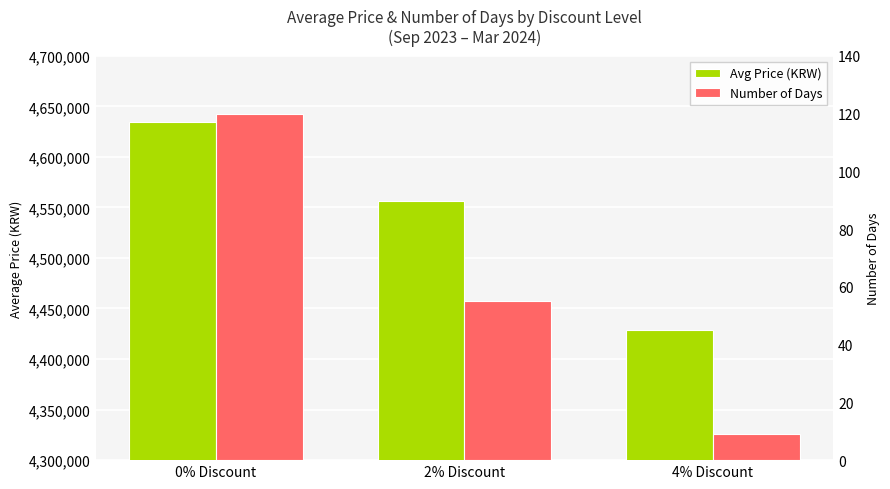

The Number of Days series shows 3 at 4% Discount. True or false?

False